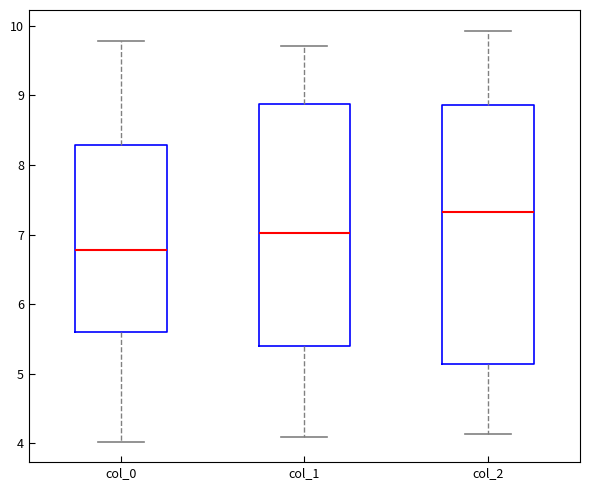

Which box has the lowest median line?

col_0